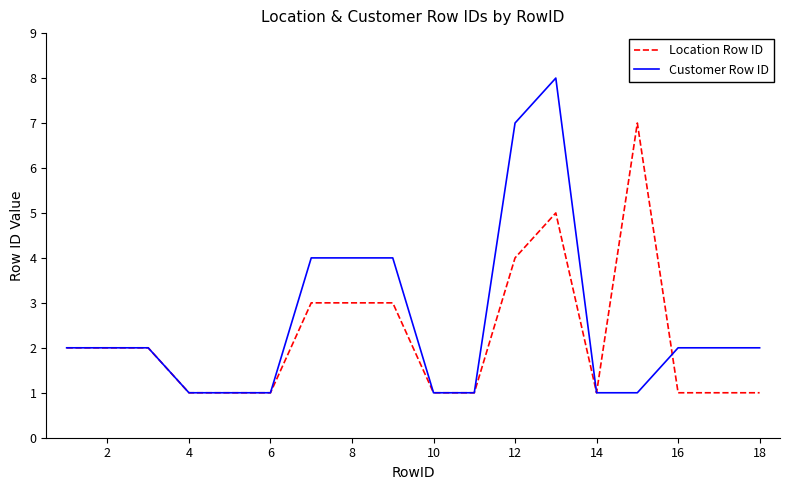

List the series in order of their overall mean, lowest first.

Location Row ID, Customer Row ID